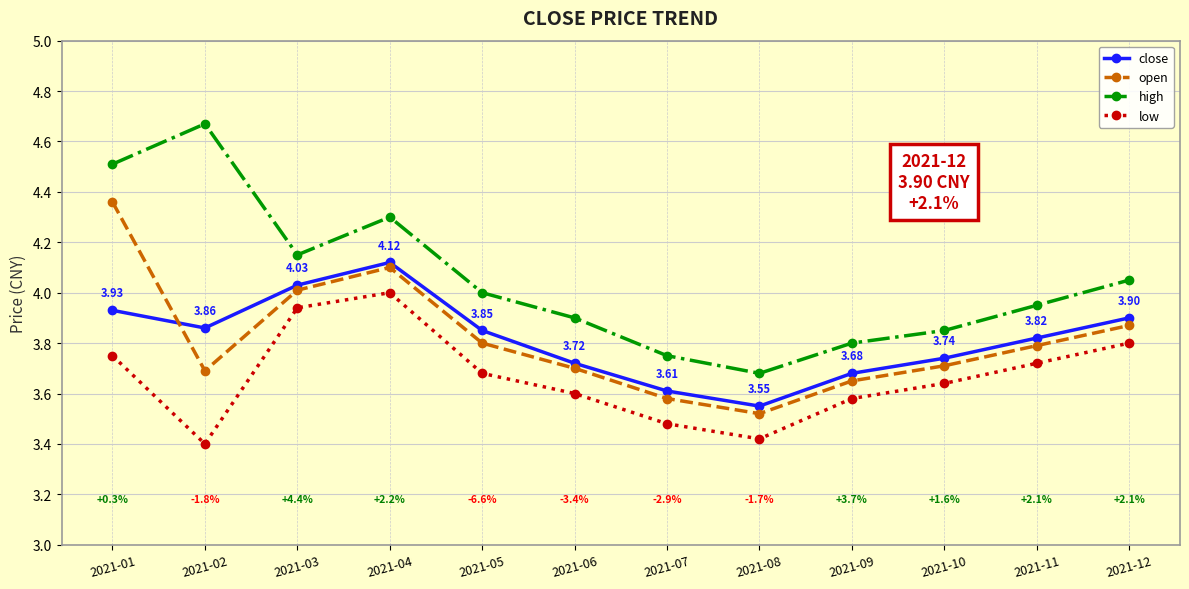

Which series has the largest total across all categories?

high